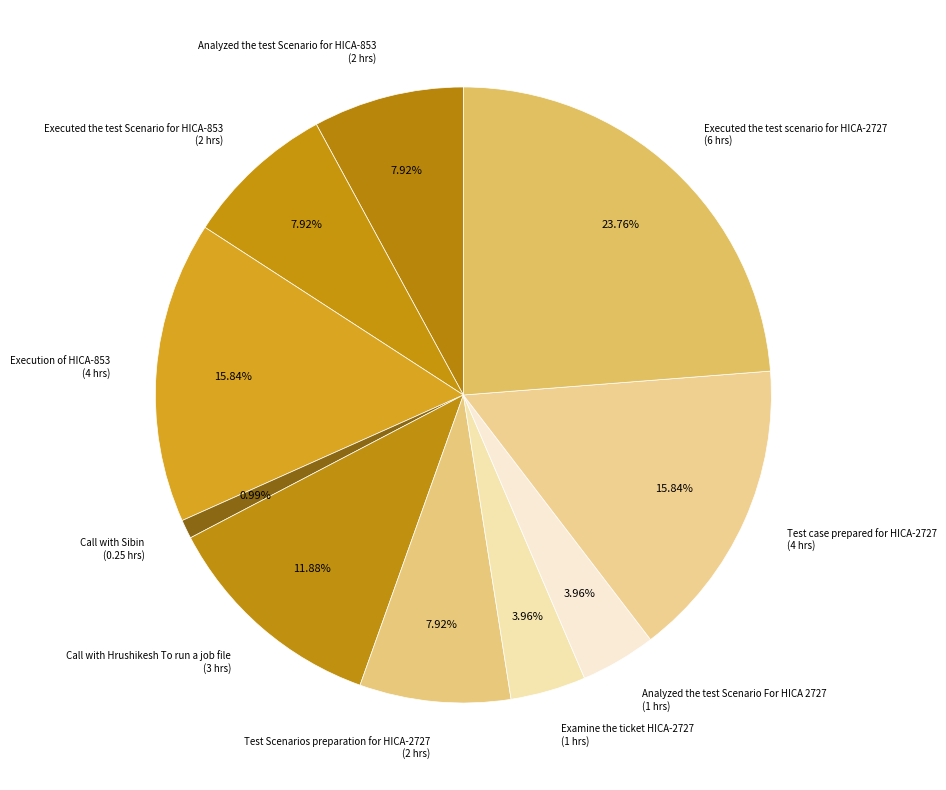

Which category has the biggest portion of the pie?

Executed the test scenario for HICA-2727